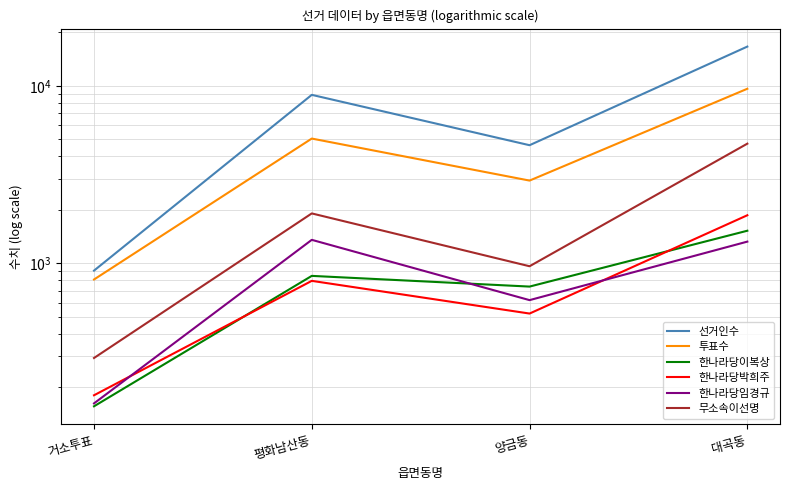

What is the maximum value for 한나라당이복상?

1524